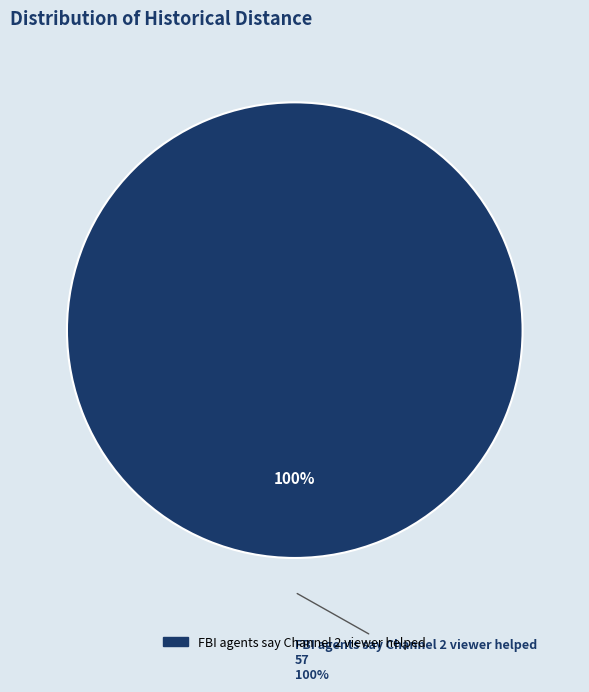

Is there a majority slice in this chart?

Yes